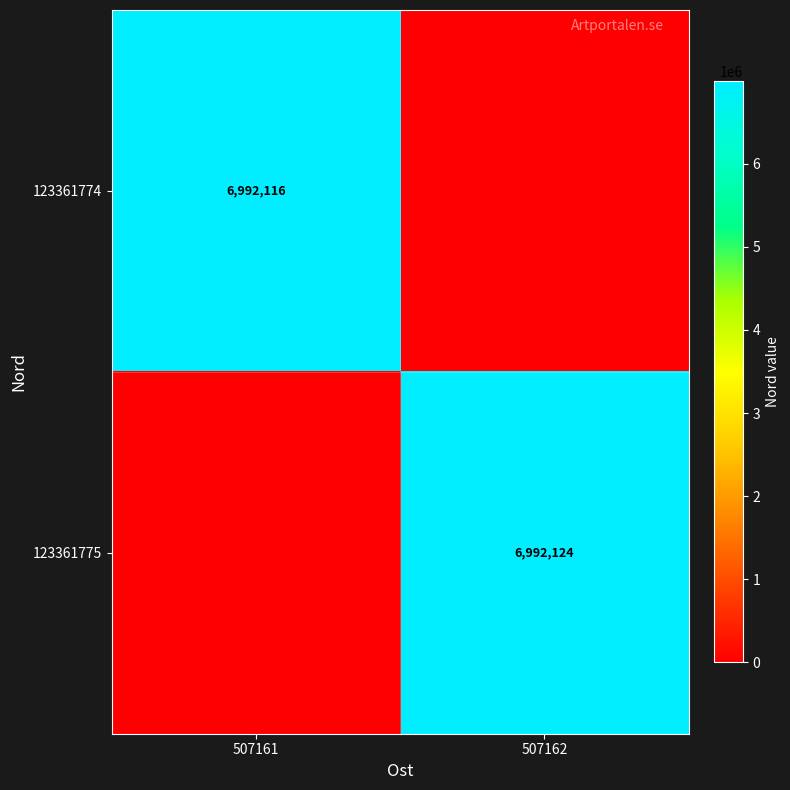

Is it true that 123361775 equals 6992124 at 507162?

True